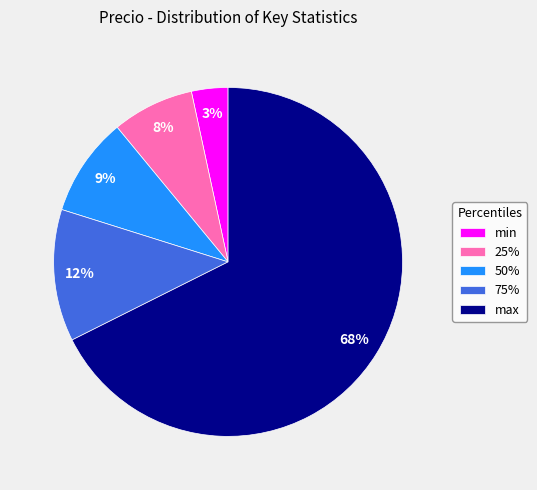

Between max and 25%, which is larger?

max